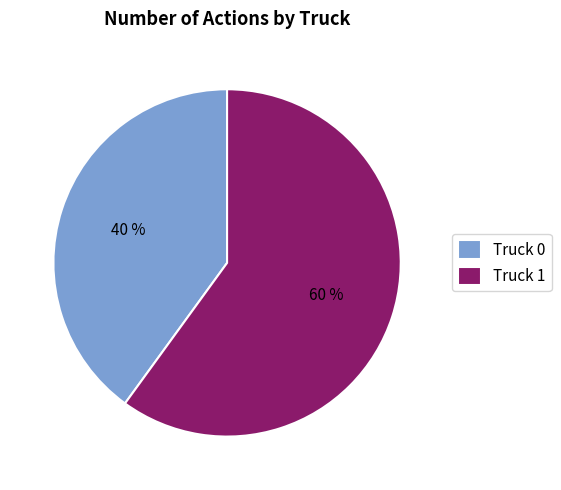

Combined, do Truck 0 and Truck 1 account for over 50%?

Yes